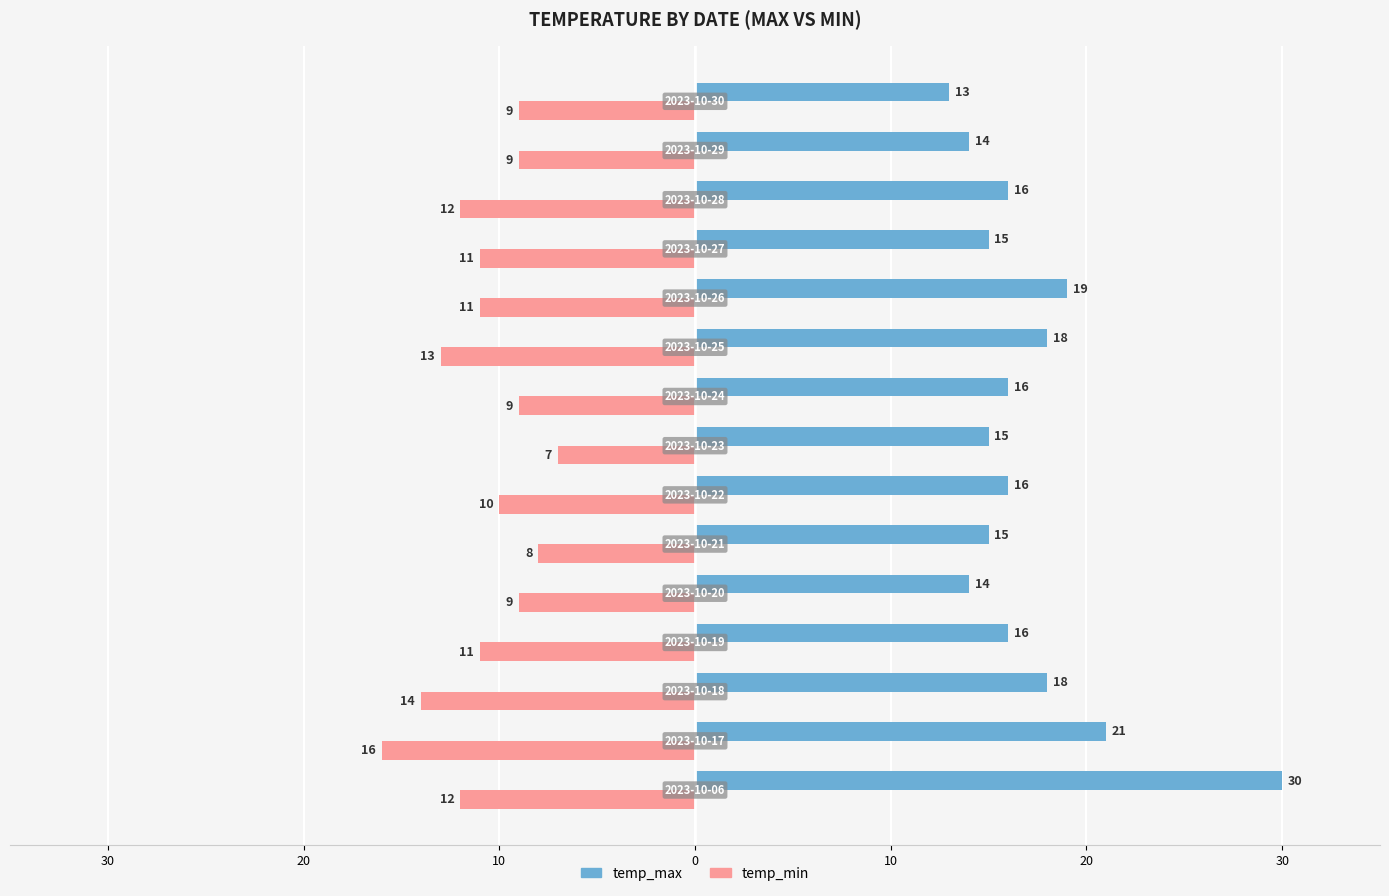

List the series in order of their peak value, highest first.

temp_max, temp_min